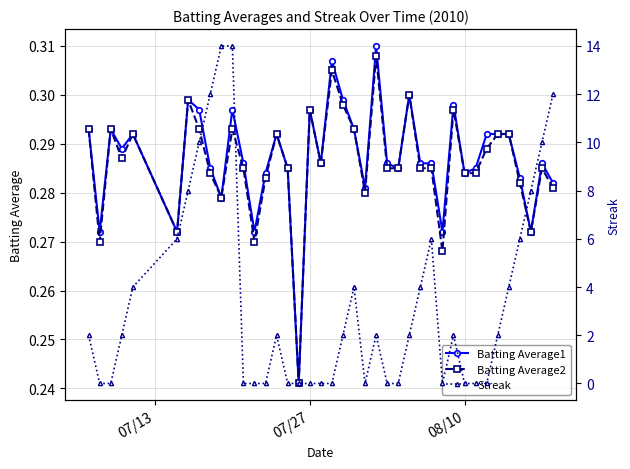

Reading left to right, extract all data points from this chart.

Batting Average1: 0.3	0.3	0.3	0.3	0.3	0.3	0.3	0.3	0.3	0.3	0.3	0.3	0.3	0.3	0.3	0.3	0.2	0.3	0.3	0.3	0.3	0.3	0.3	0.3	0.3	0.3	0.3	0.3	0.3	0.3	0.3	0.3	0.3	0.3	0.3	0.3	0.3	0.3	0.3	0.3
Batting Average2: 0.3	0.3	0.3	0.3	0.3	0.3	0.3	0.3	0.3	0.3	0.3	0.3	0.3	0.3	0.3	0.3	0.2	0.3	0.3	0.3	0.3	0.3	0.3	0.3	0.3	0.3	0.3	0.3	0.3	0.3	0.3	0.3	0.3	0.3	0.3	0.3	0.3	0.3	0.3	0.3
Streak: 2.0	0.0	0.0	2.0	4.0	6.0	8.0	10.0	12.0	14.0	14.0	0.0	0.0	0.0	2.0	0.0	0.0	0.0	0.0	0.0	2.0	4.0	0.0	2.0	0.0	0.0	2.0	4.0	6.0	0.0	2.0	0.0	0.0	0.0	2.0	4.0	6.0	8.0	10.0	12.0